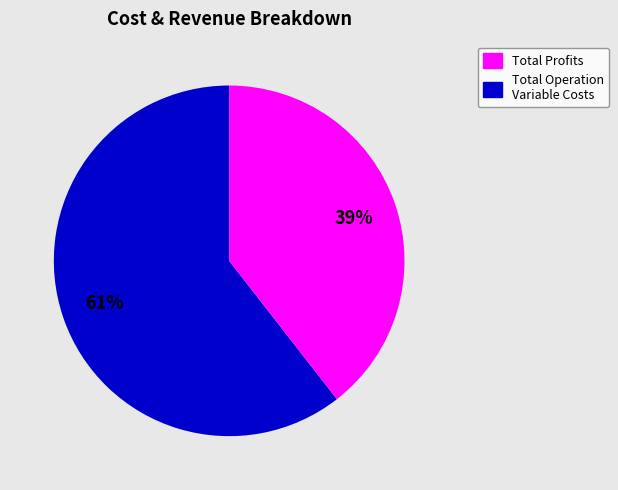

To the nearest percent, what is the average slice percentage?

50%